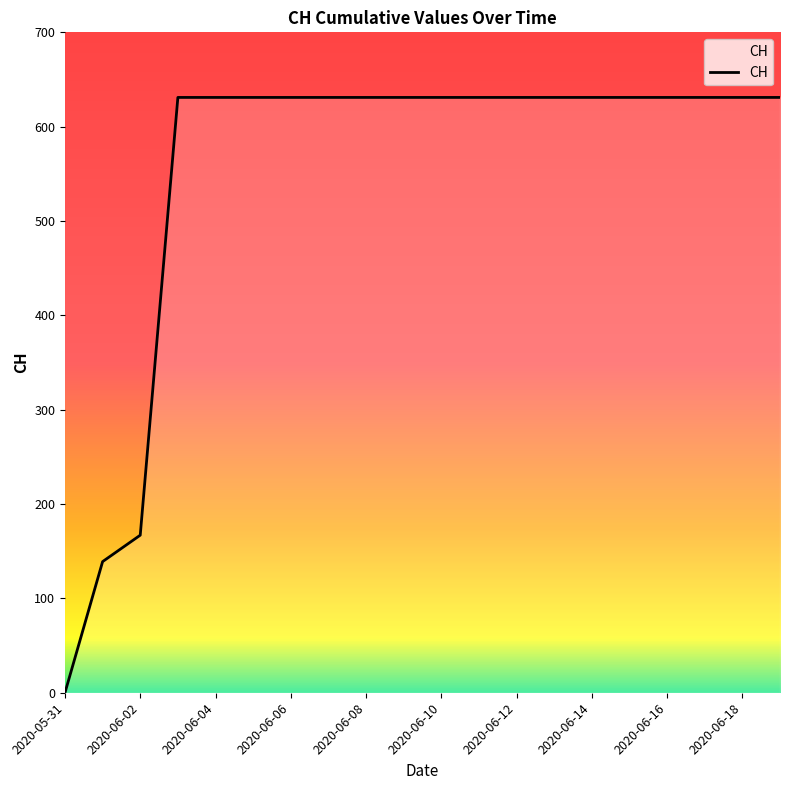

What is the greatest value displayed?

631